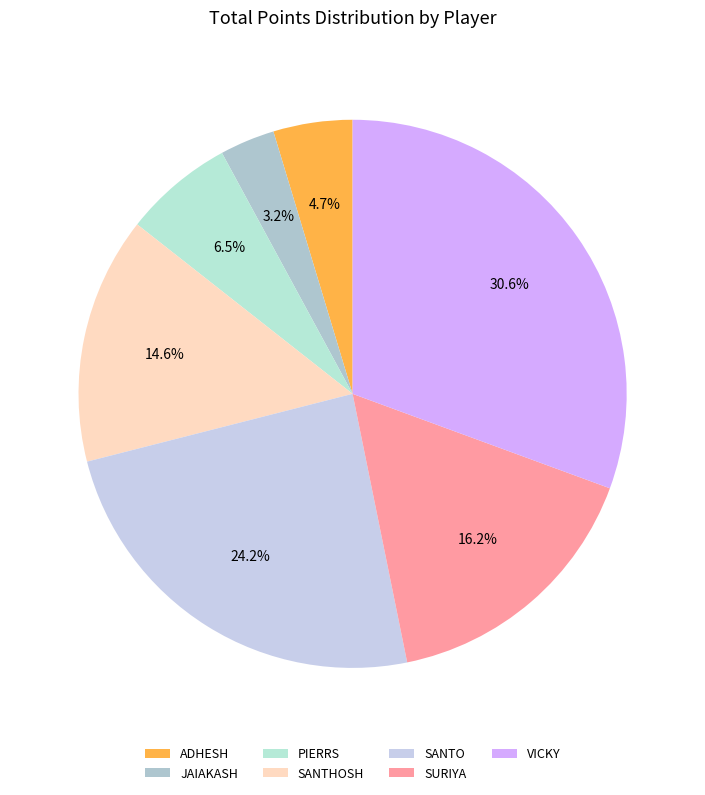

Count the number of slices in the pie.

7